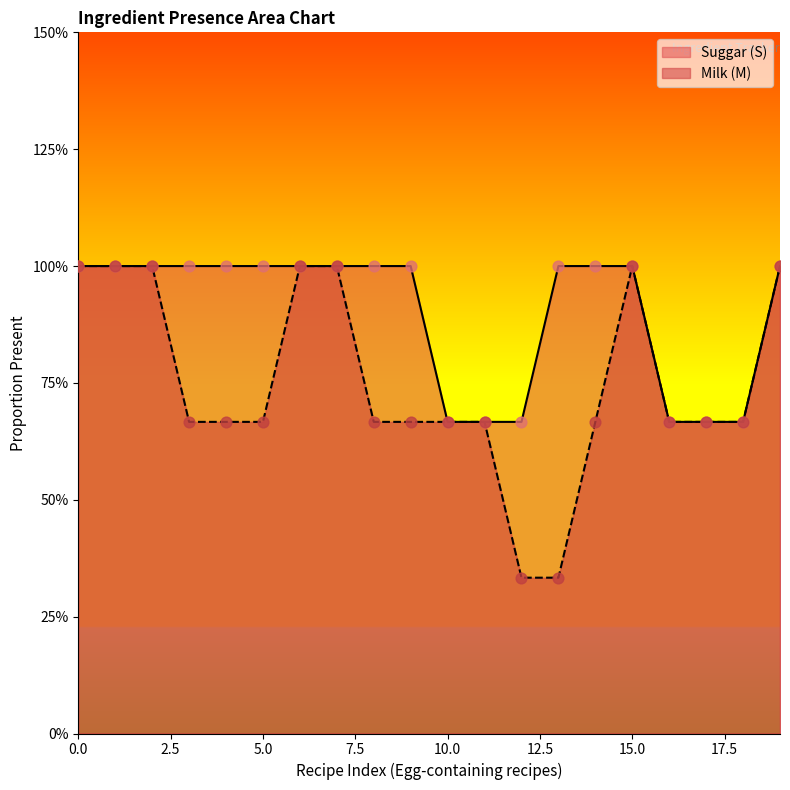

Which series has the largest Y range (max minus min)?

Suggar (S)